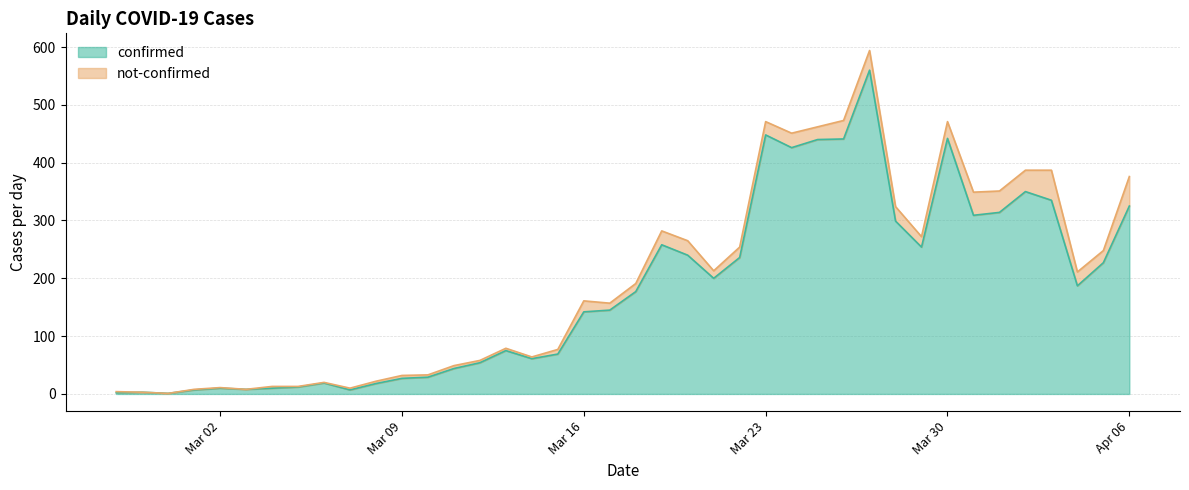

Does the chart have visible grid lines?

Yes